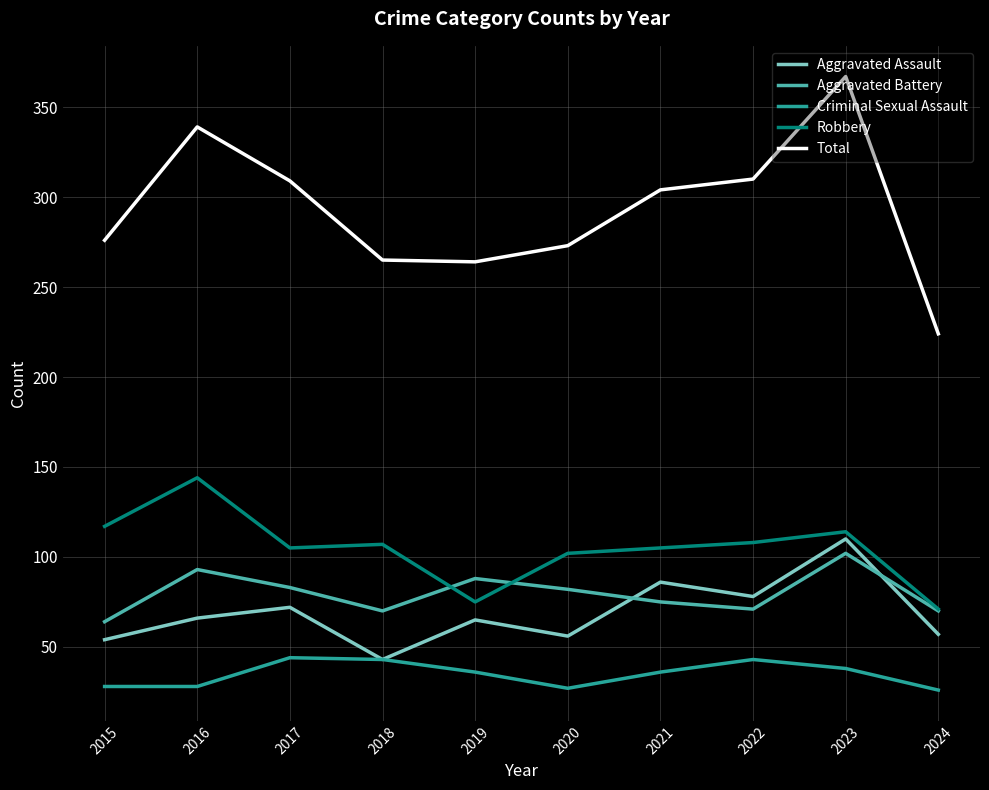

Is it true that Robbery equals 71 at 2024?

True